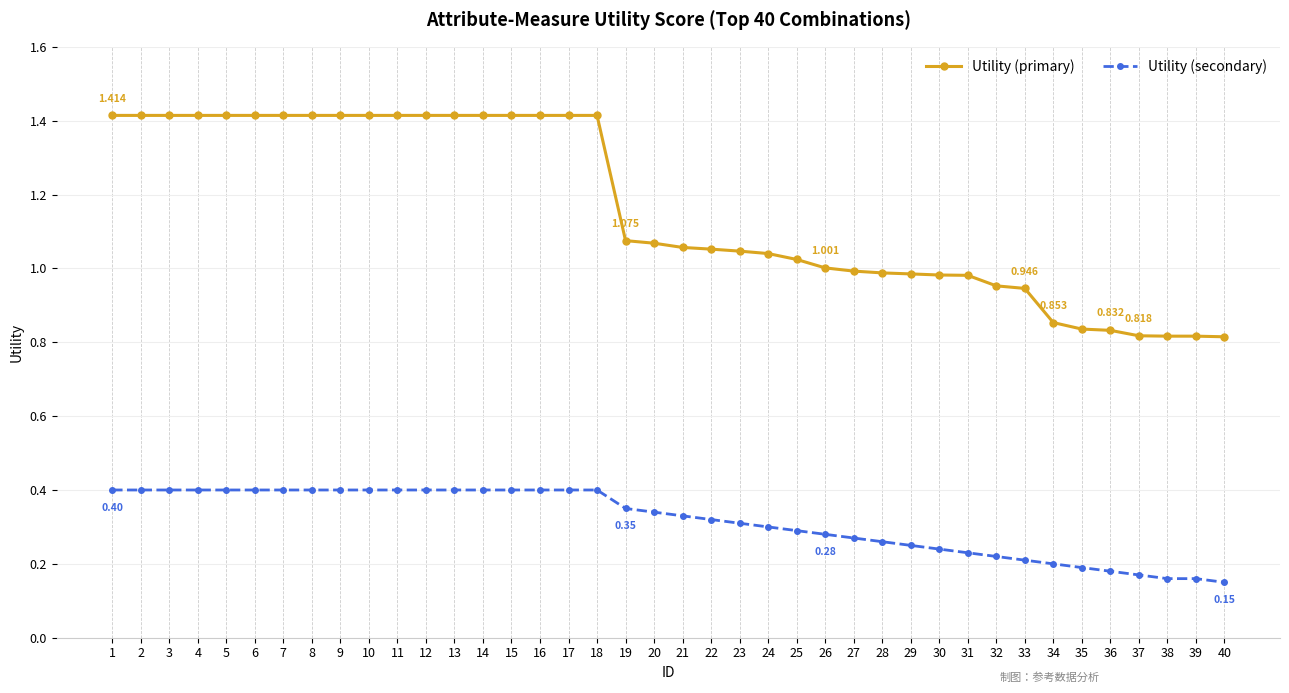

Which series has the largest total across all categories?

Utility (primary)